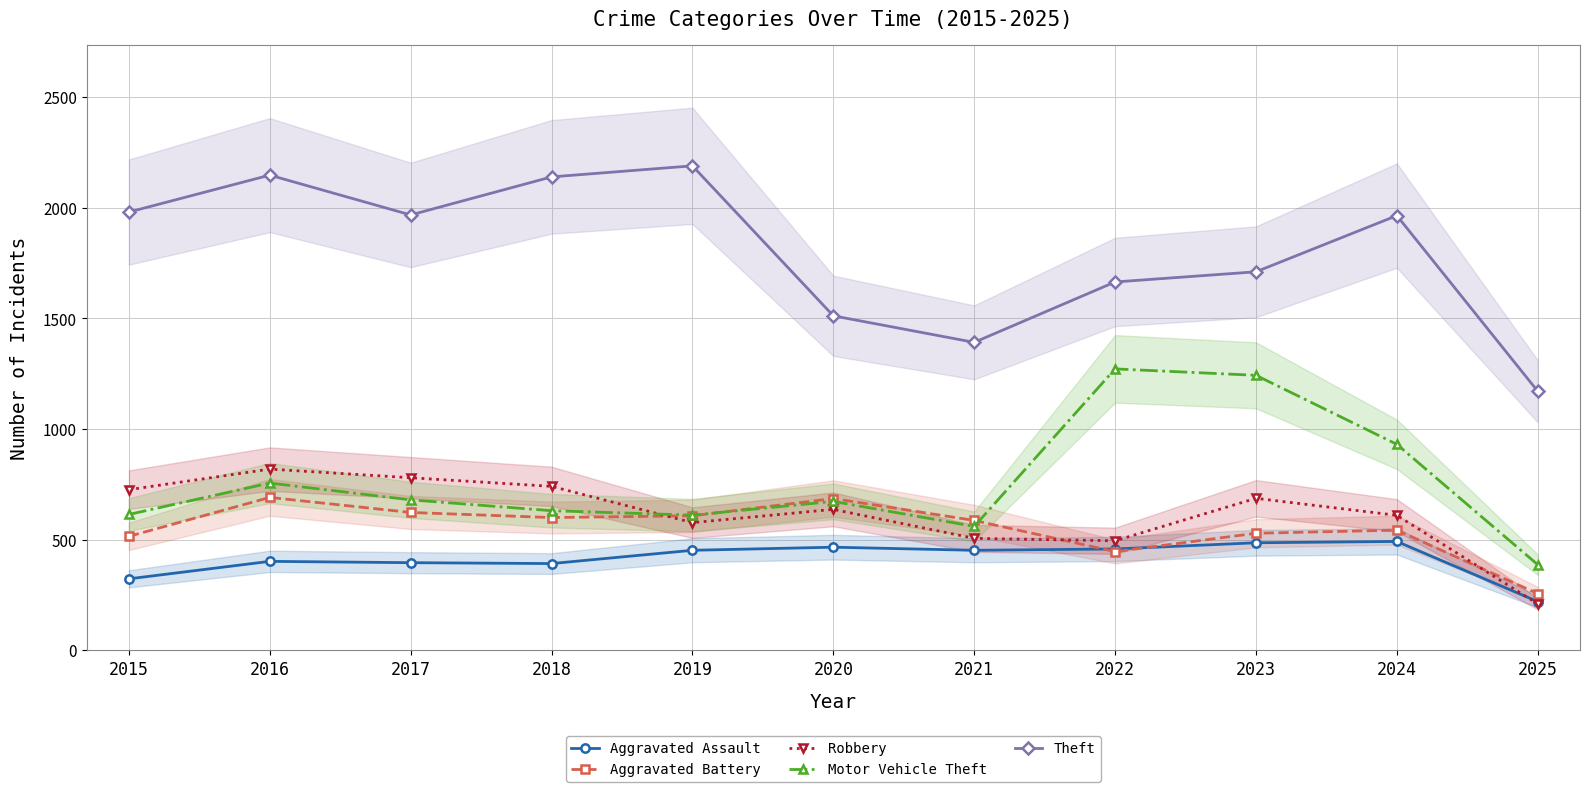

Which category has the highest value in the Theft series?

2019